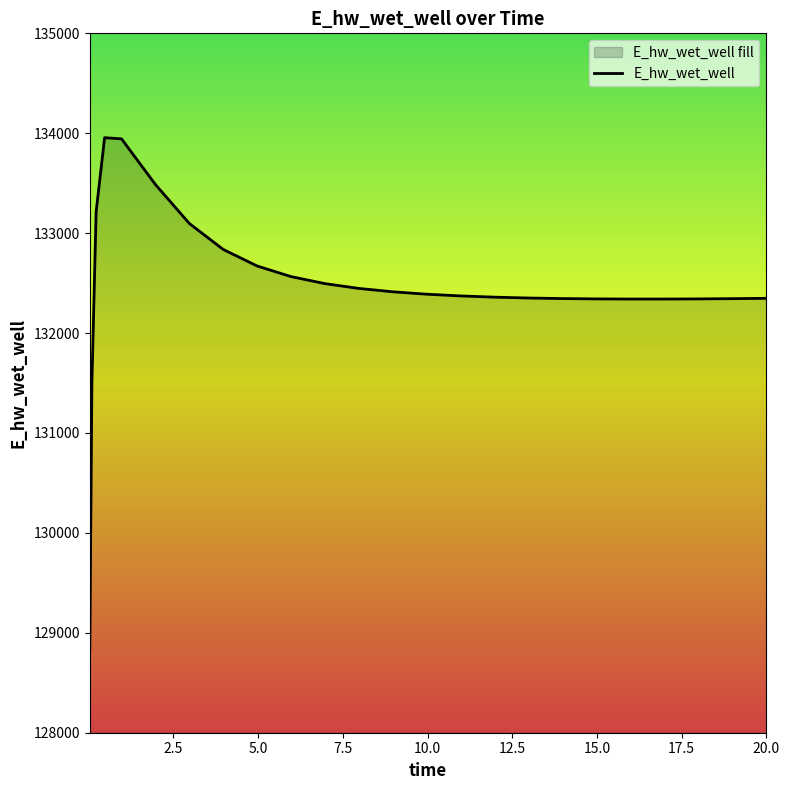

What is the minimum value shown in the chart?

128820.1